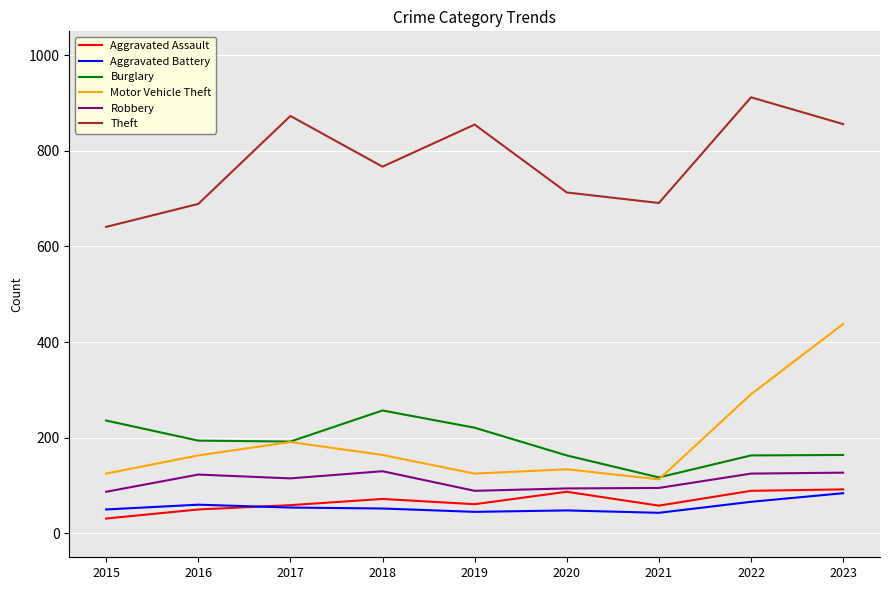

What is the lowest value of the Theft series?

641